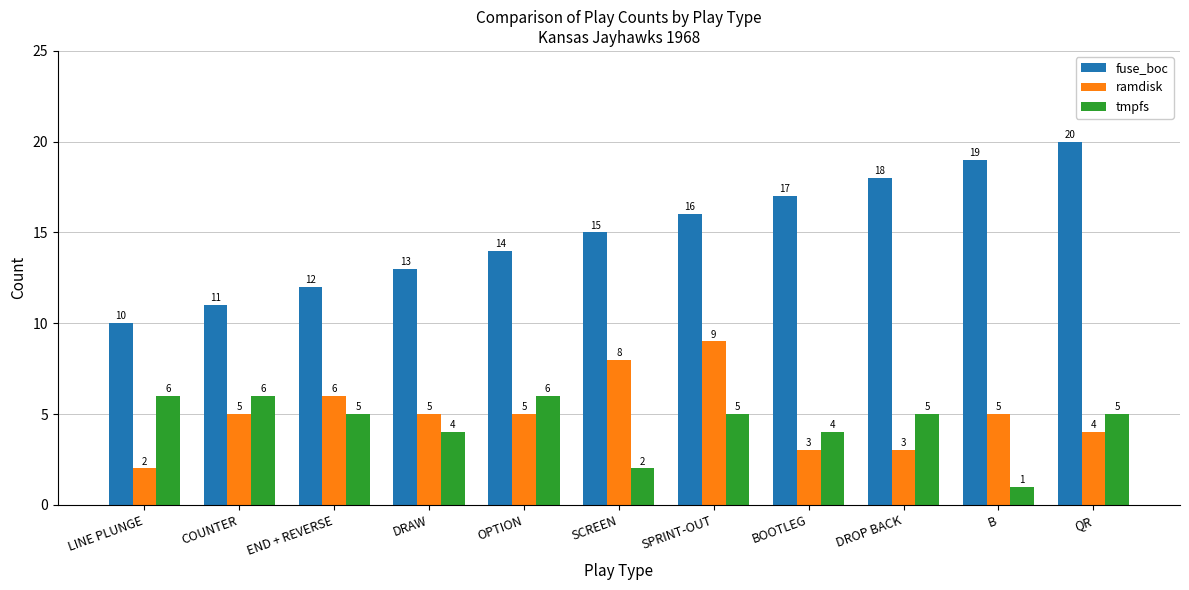

Which series changed the most between SCREEN and SPRINT-OUT?

tmpfs